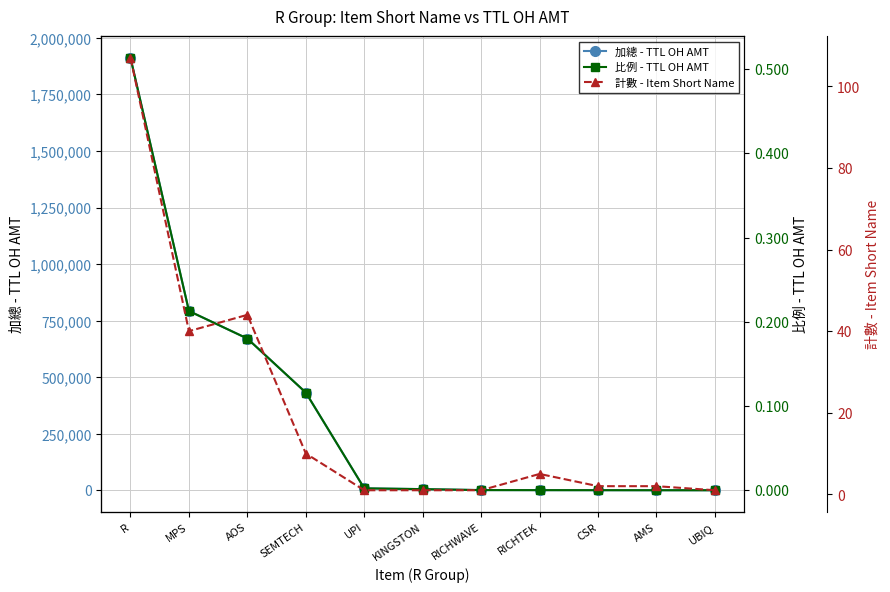

Is it true that 加總 - TTL OH AMT equals 337.4 at UBIQ?

False